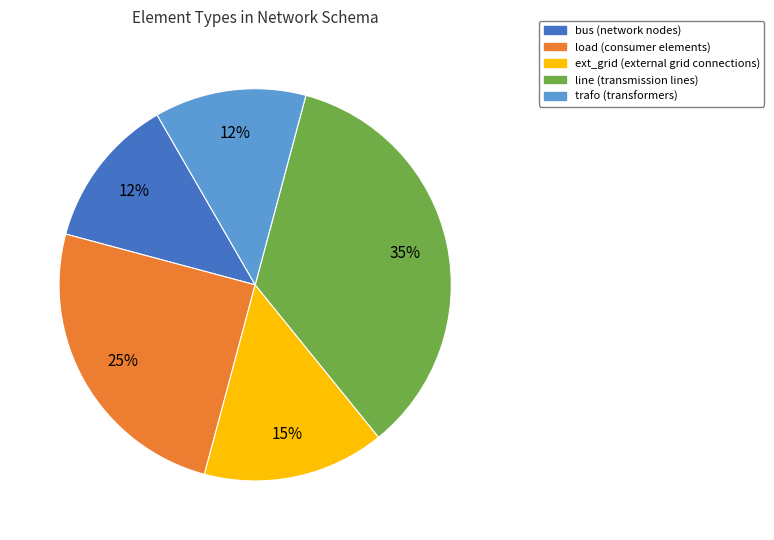

How many slices are in this pie chart?

5